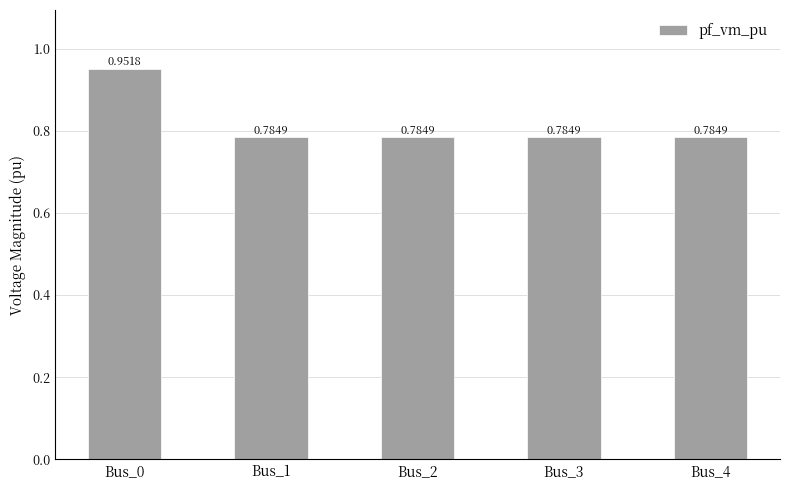

What is the sum of the values at Bus_3 and Bus_2?

1.6